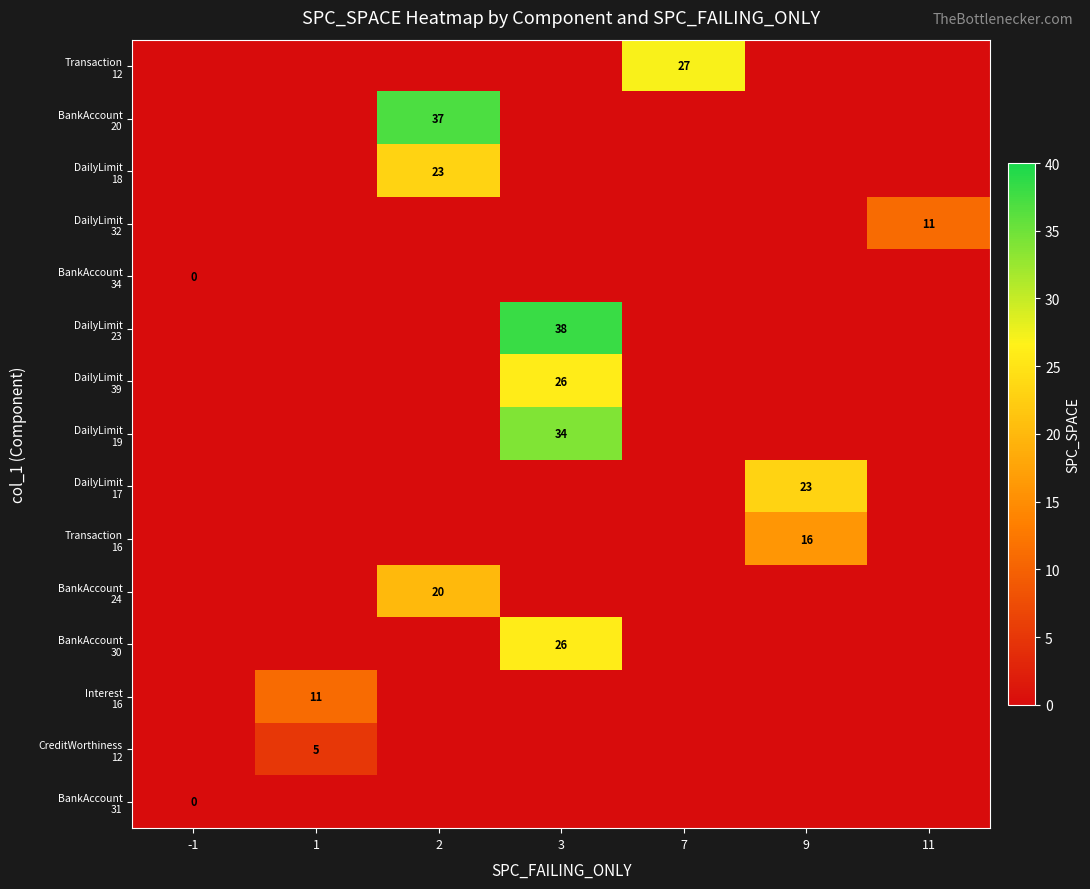

How many values in the row_10 series exceed 0?

1